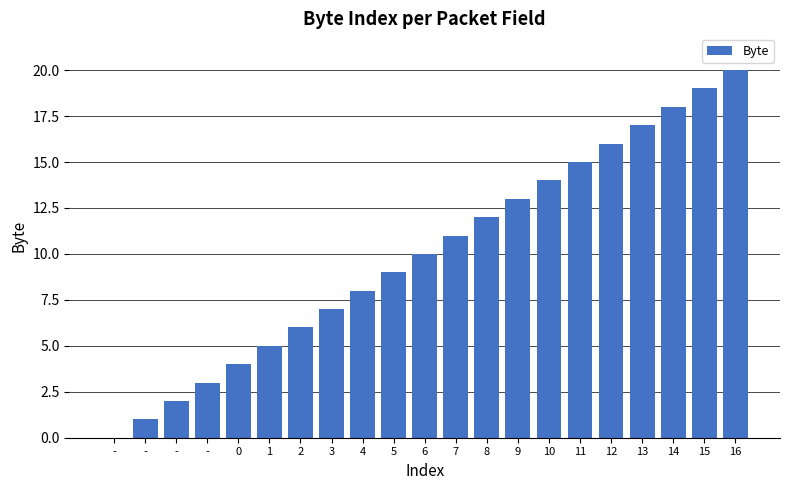

Count the number of categories in the chart.

21